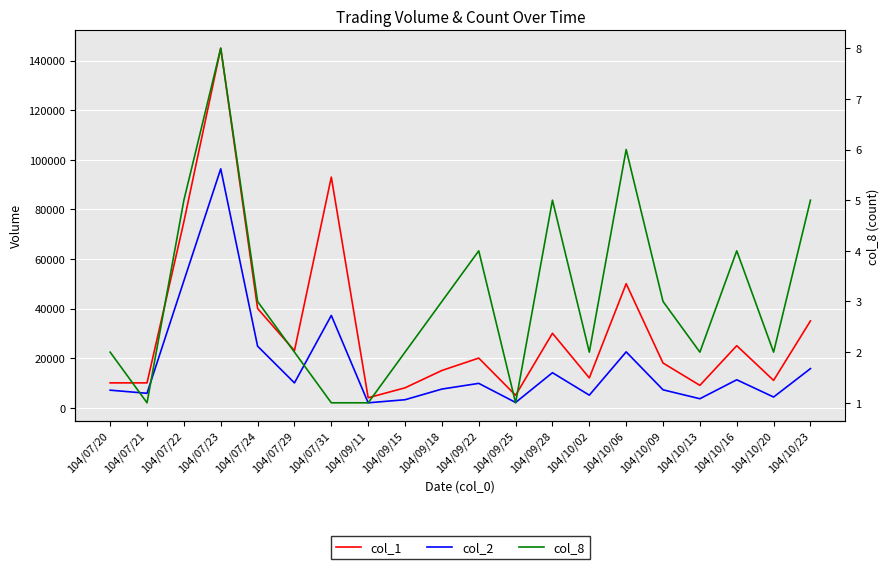

Where is the first local minimum for col_1?

104/07/29